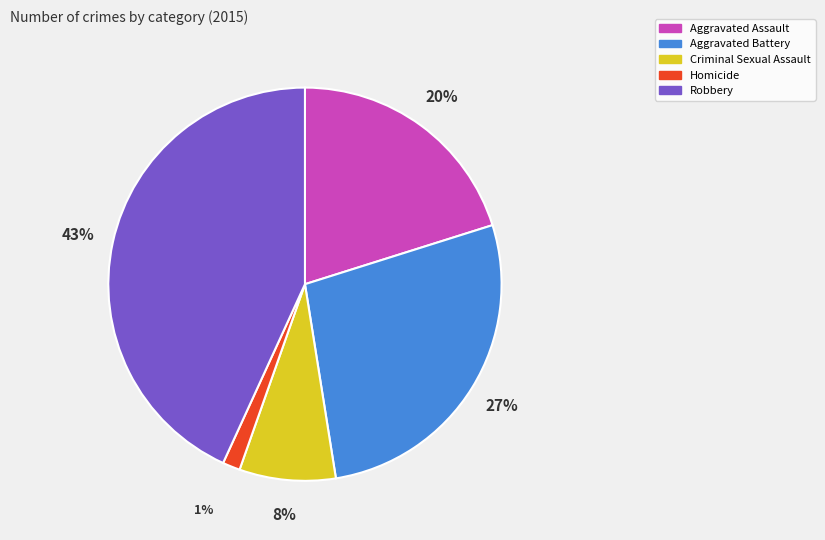

How many segments does this pie chart have?

5